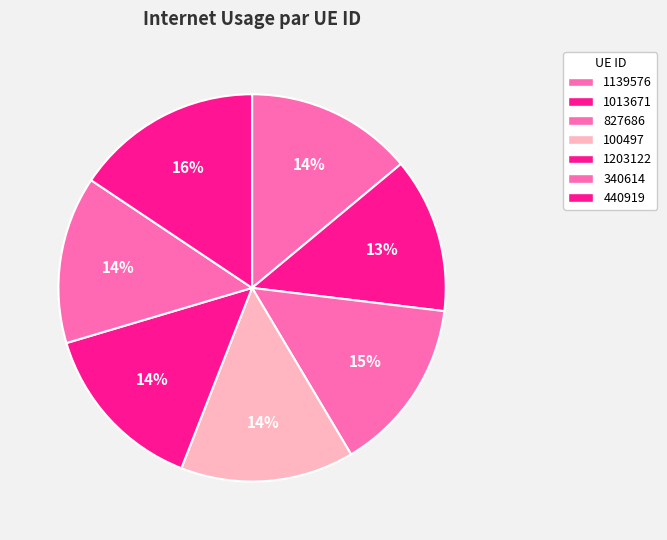

How many segments does this pie chart have?

7